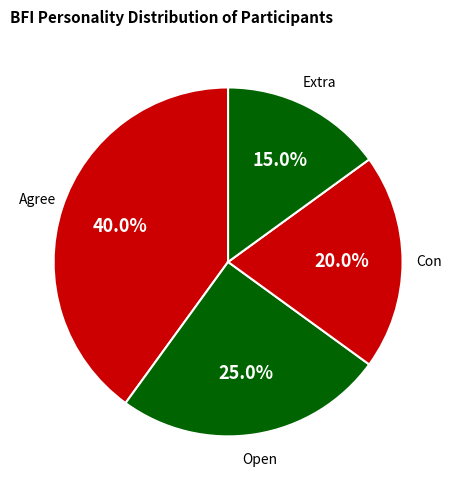

To the nearest percent, what is the average slice percentage?

25%